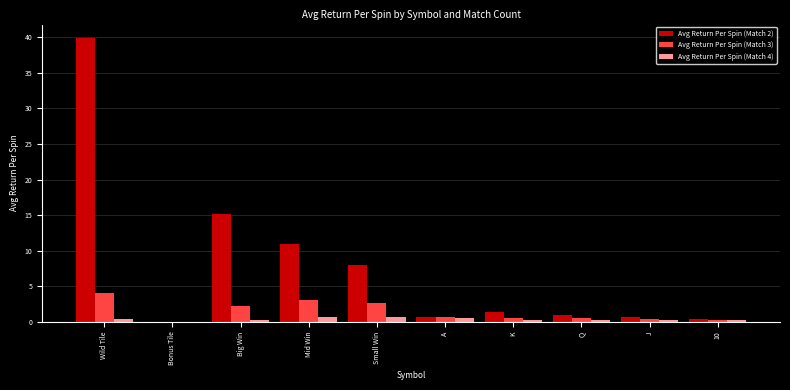

At which category is the sum across all series the highest?

Wild Tile